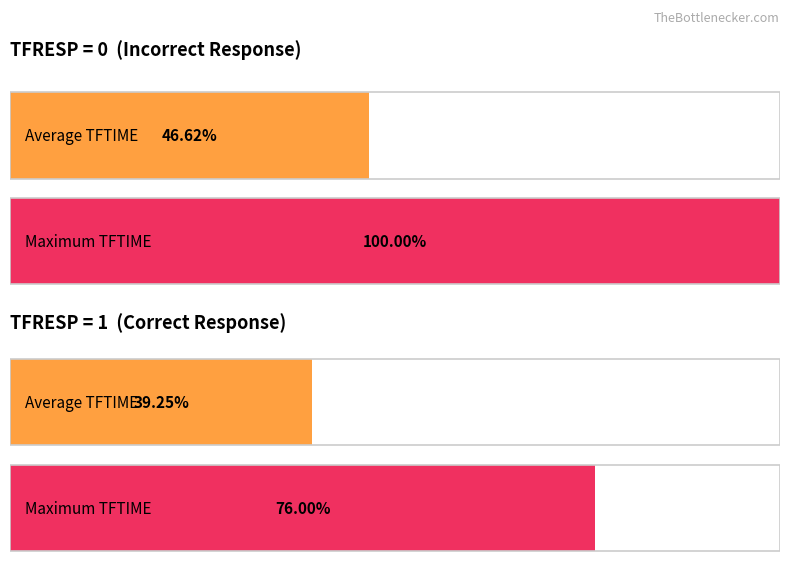

Are the bars horizontal?

Yes